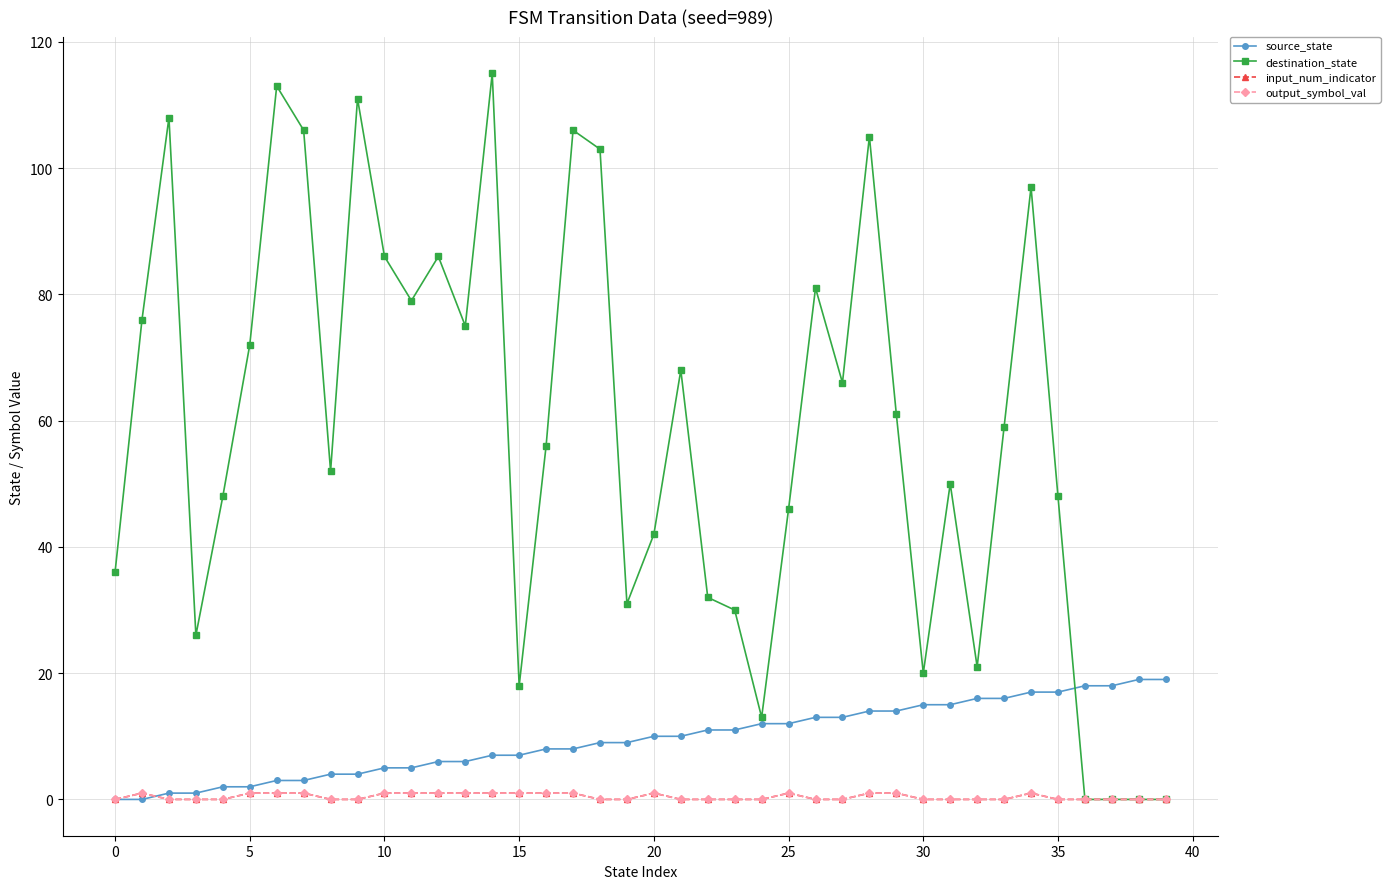

Is this an area chart (filled region under the line)?

No